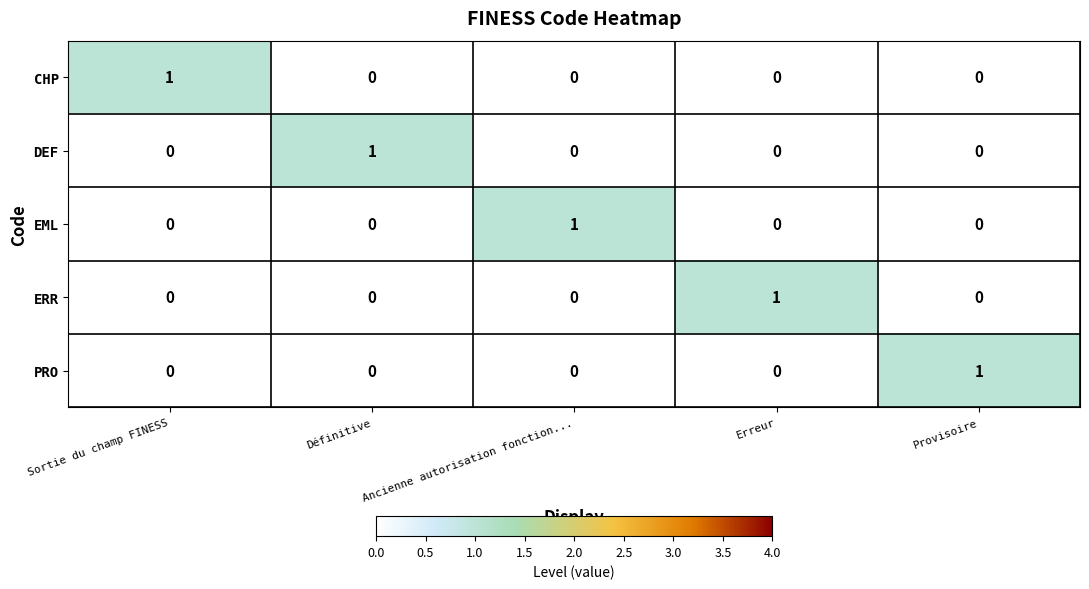

Count the number of data series in this chart.

5